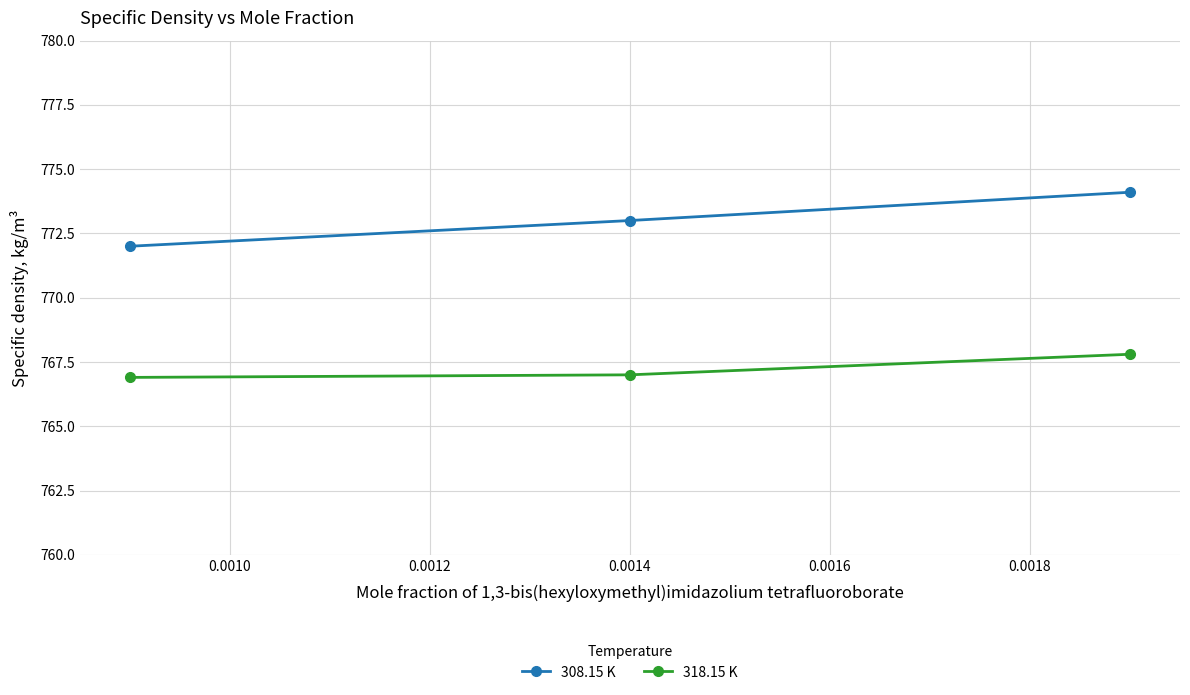

What is the value of the 318.15 K point at the 1st from the left?

766.9